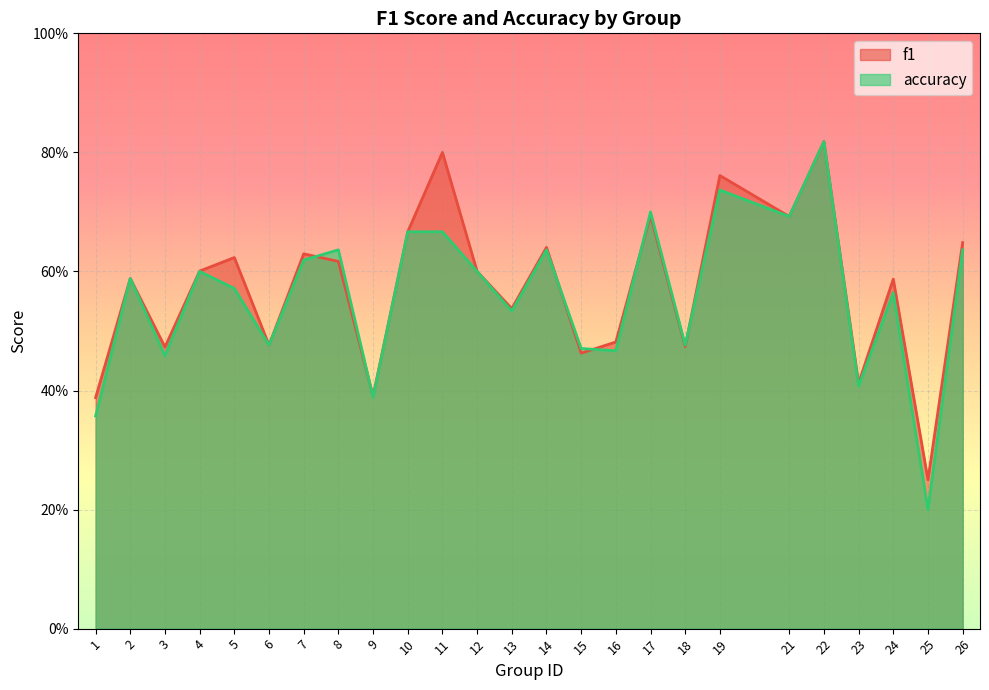

Between 4 and 15, which is larger?

4